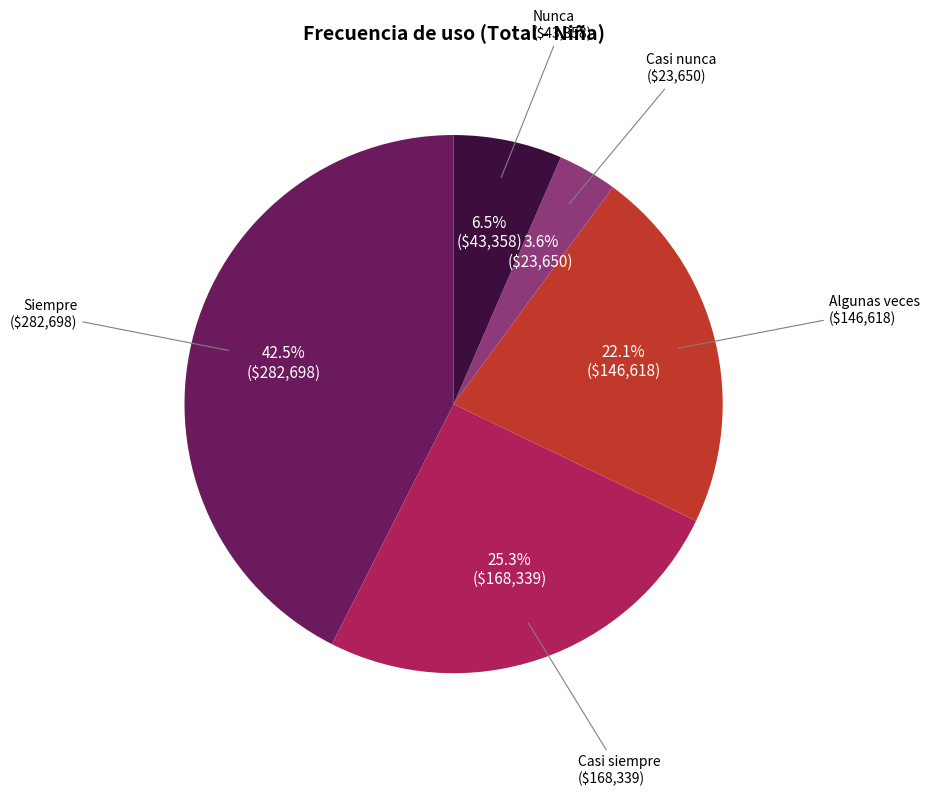

Approximately how many times larger is the value at Casi nunca compared to Casi siempre?

0.1